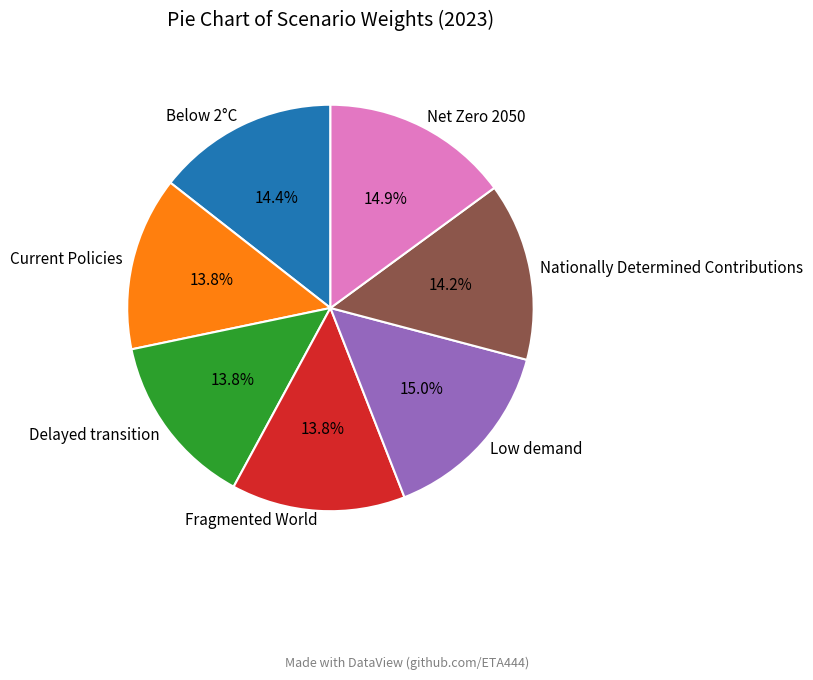

What percentage is the Current Policies slice, to the nearest percent?

14%